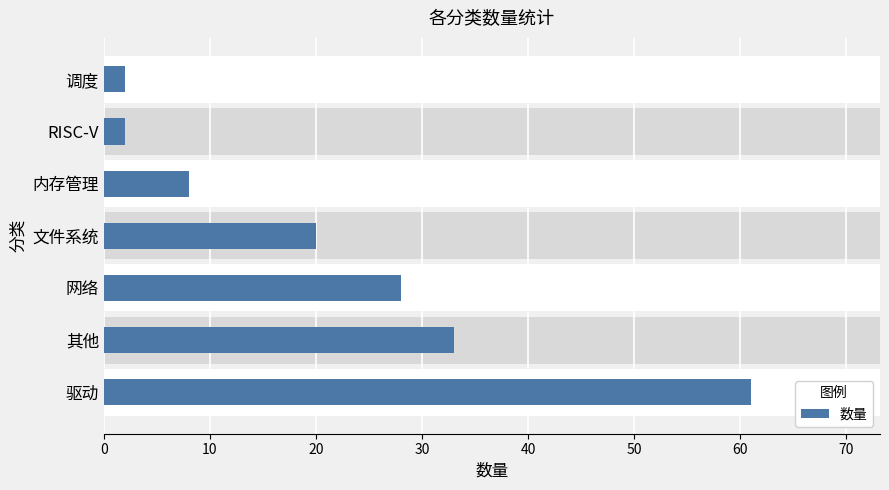

Reading left to right, what are all the values shown in this chart?

61	33	28	20	8	2	2